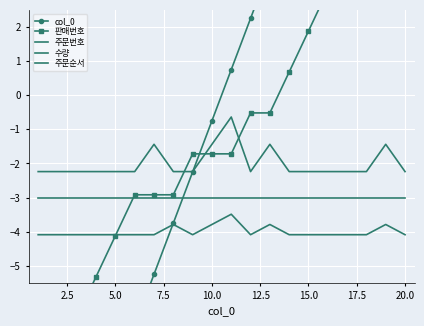

Is the value of 수량 at 12 greater than the value of 판매번호 at 11?

No